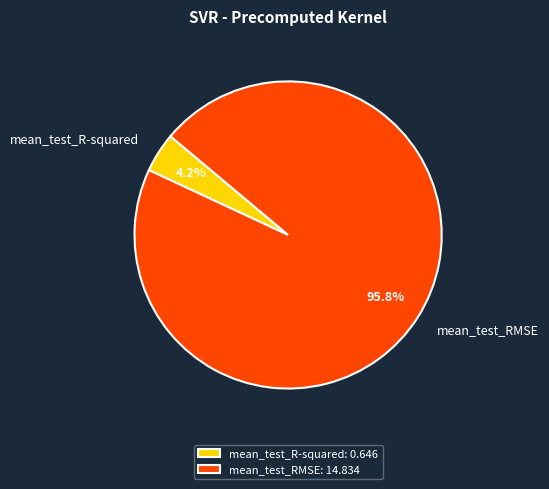

Which slice is the smallest?

mean_test_R-squared